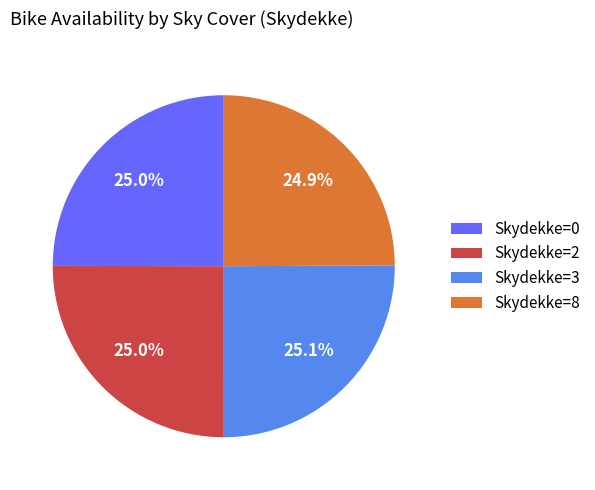

What percentage is the Skydekke=2 slice, to the nearest percent?

25%